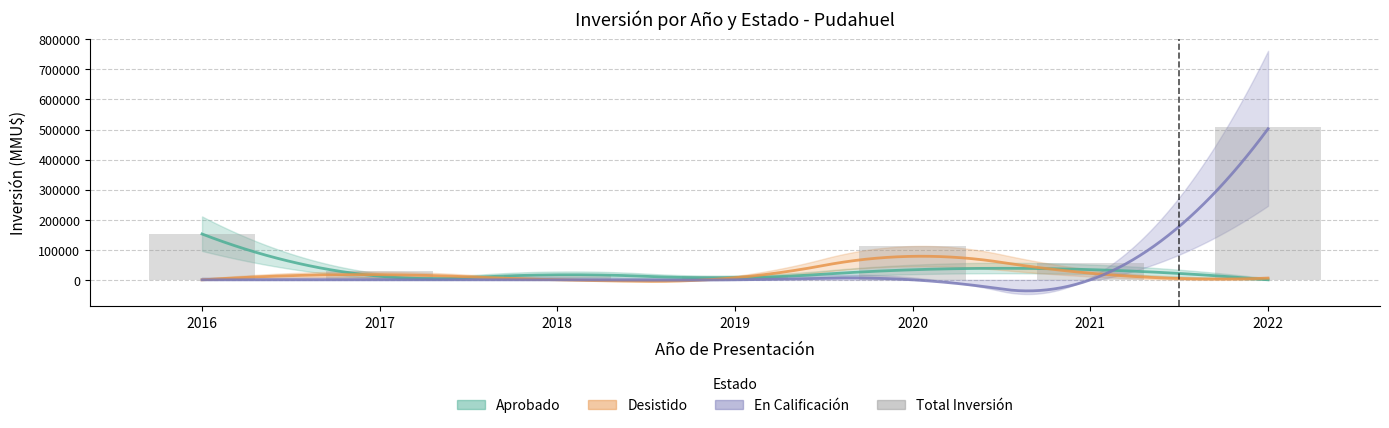

What is the greatest value displayed?

507950